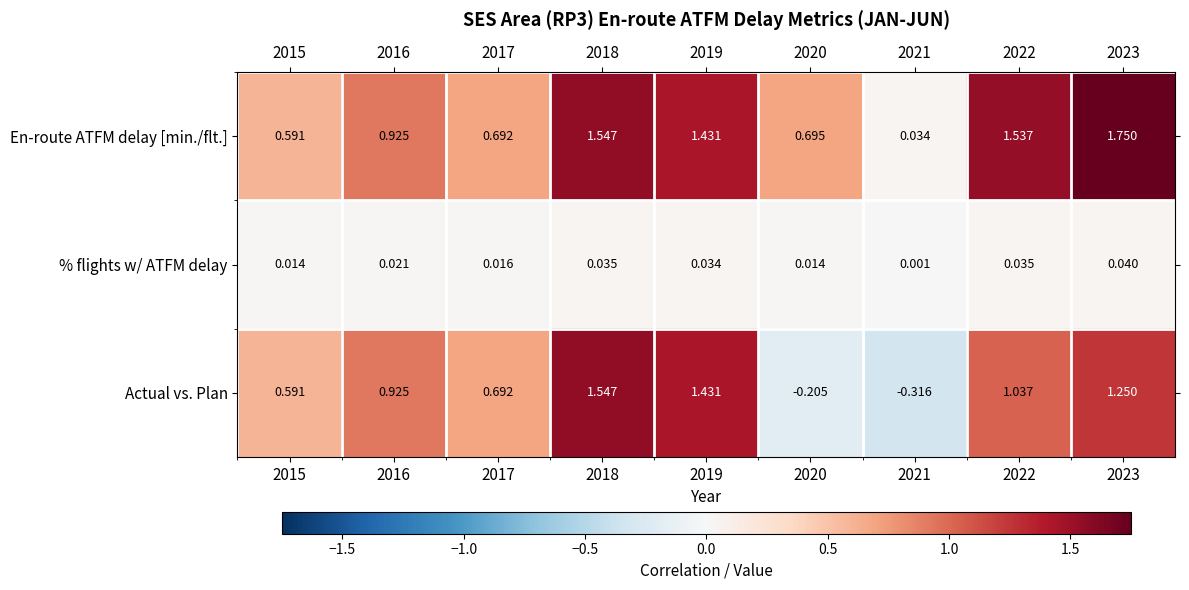

Which series has the largest total across all categories?

En-route ATFM delay [min./flt.]